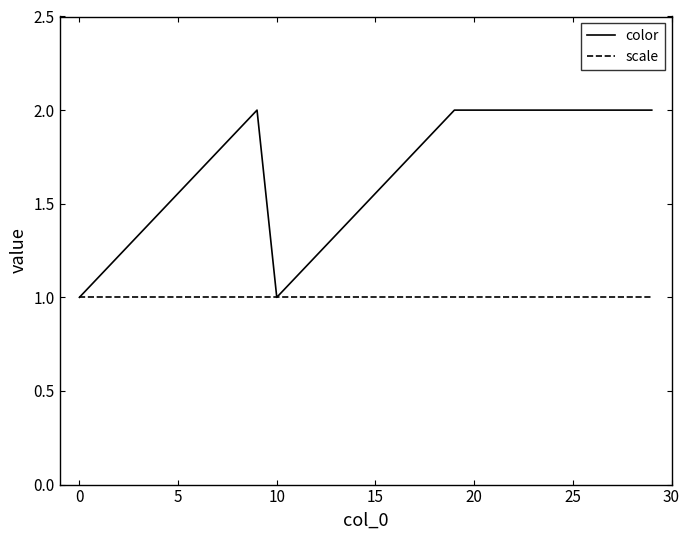

Reading left to right, transcribe all the data shown in this chart.

color: 1	2	1	2	2	2
scale: 1	1	1	1	1	1